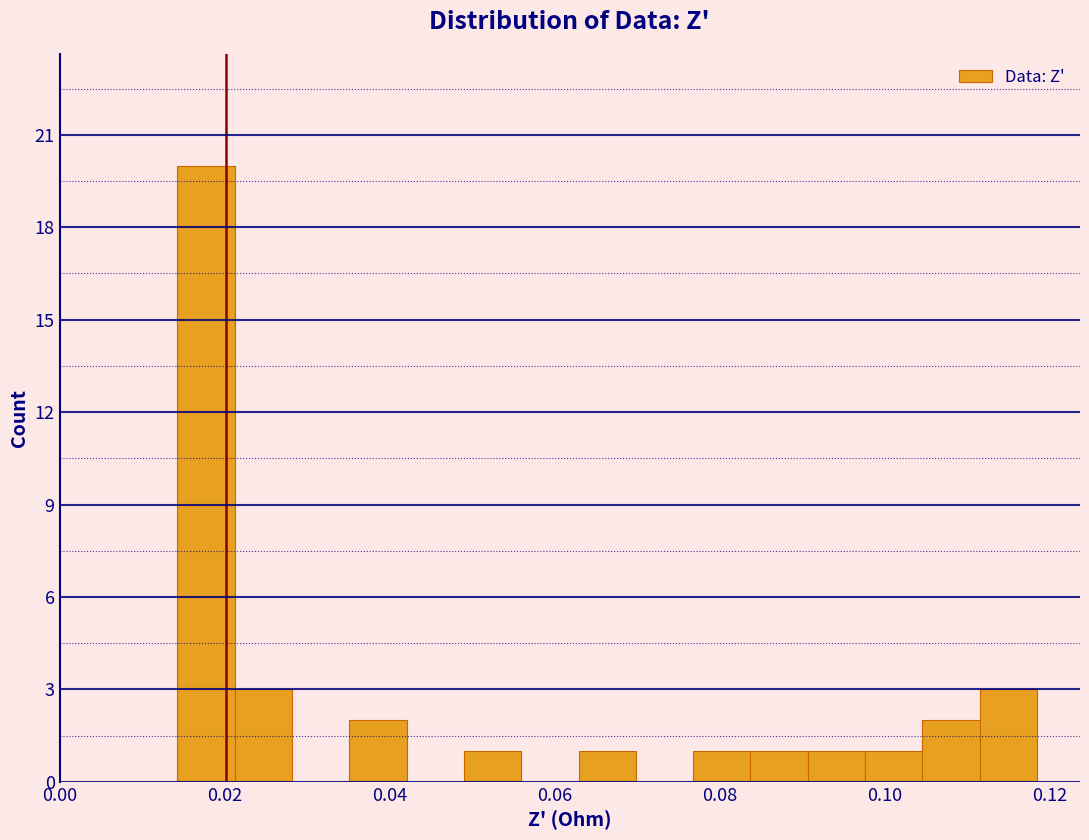

Read against the x-axis, roughly where is the centre of the tallest bar?

0.018